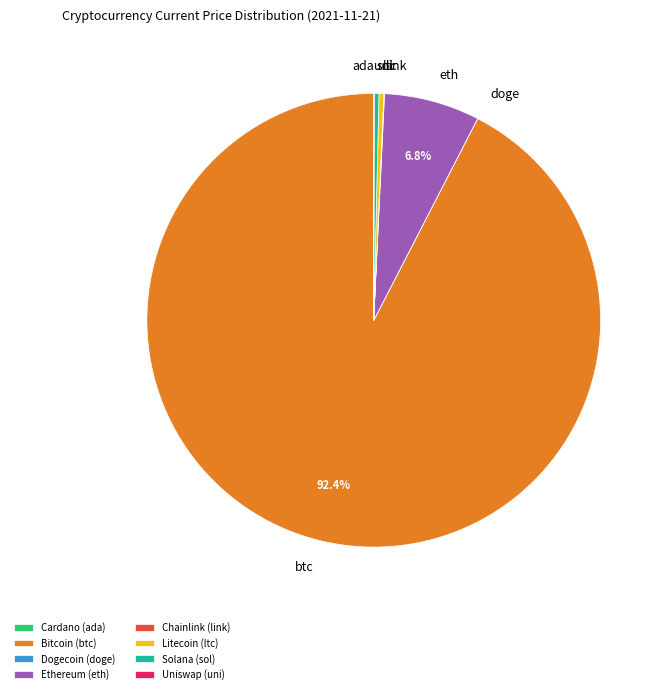

Do Solana (sol) and Litecoin (ltc) together represent more than half of the pie?

No